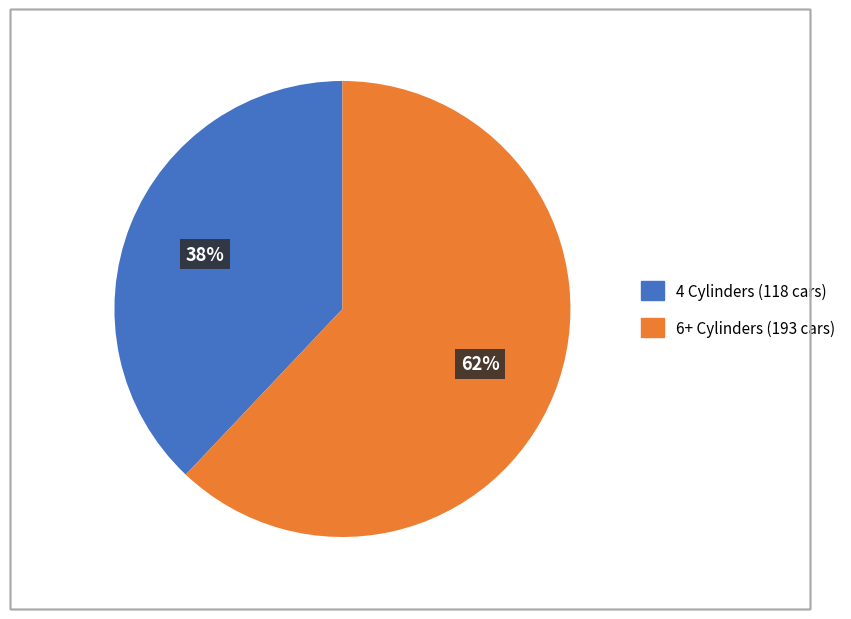

Does any single category account for the majority?

Yes